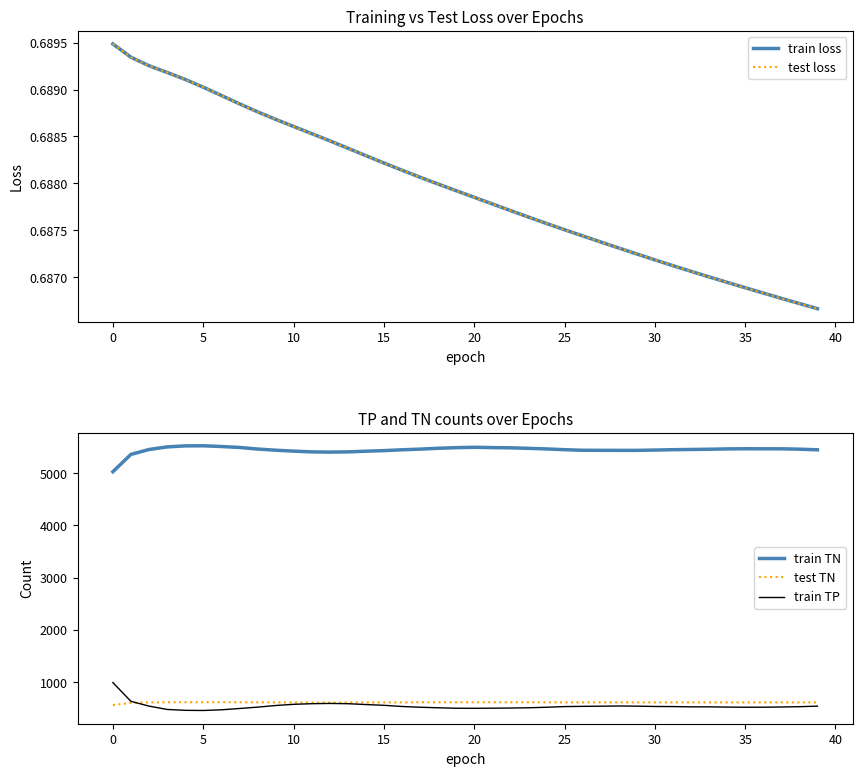

What is the difference between the maximum and second lowest values in the train TP series?

532